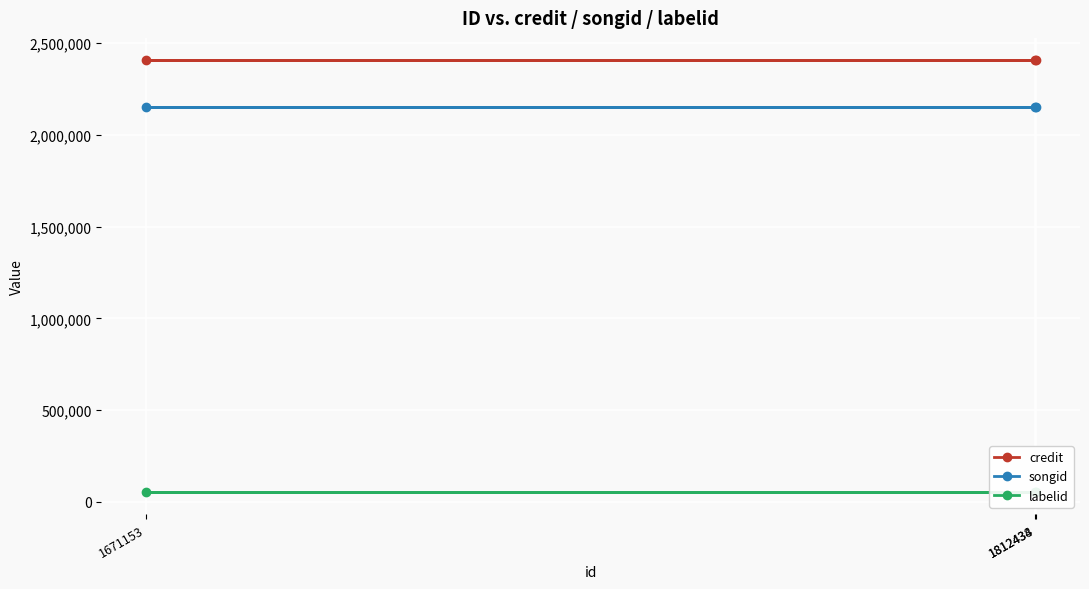

True or false: credit has a value of 2411419 at 1671153.

True